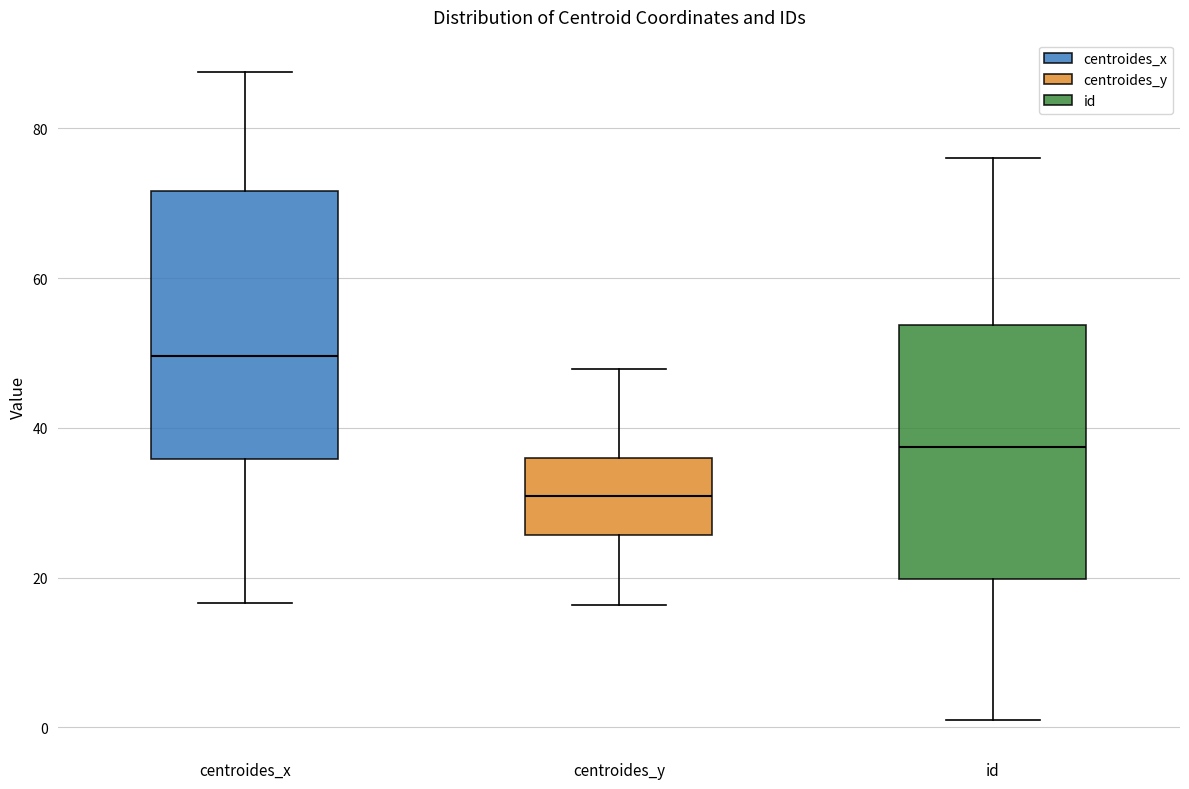

Where is the upper edge of the box for centroides_y on the y-axis? The values are not printed on the chart, so give them approximately, as read against the axis.

36